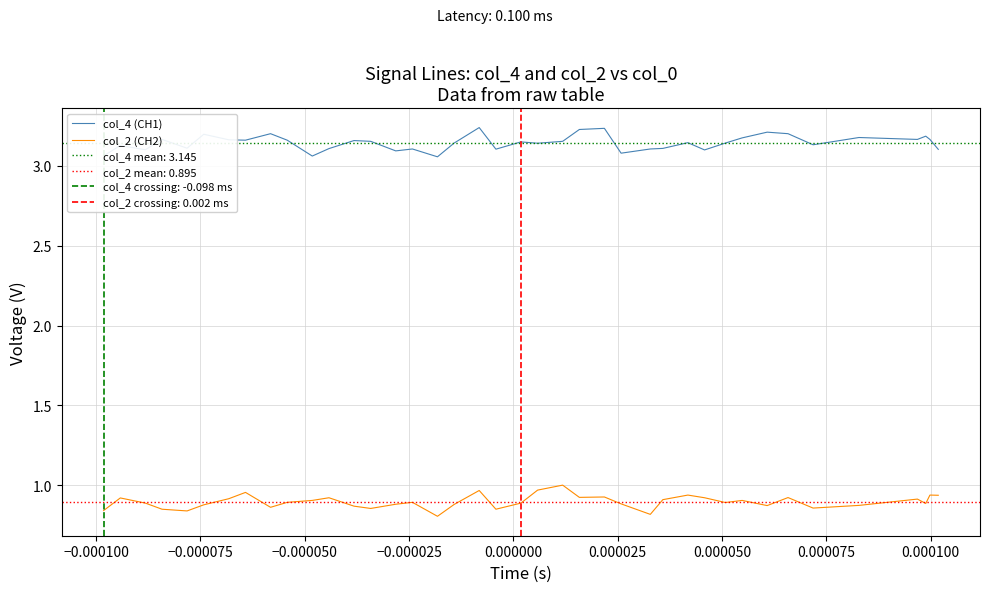

True or false: col_2 (CH2) and col_4 (CH1) intersect in this chart.

False